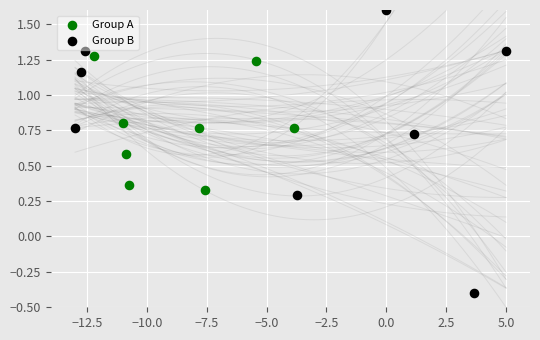

Which series has the largest Y range (max minus min)?

Group B